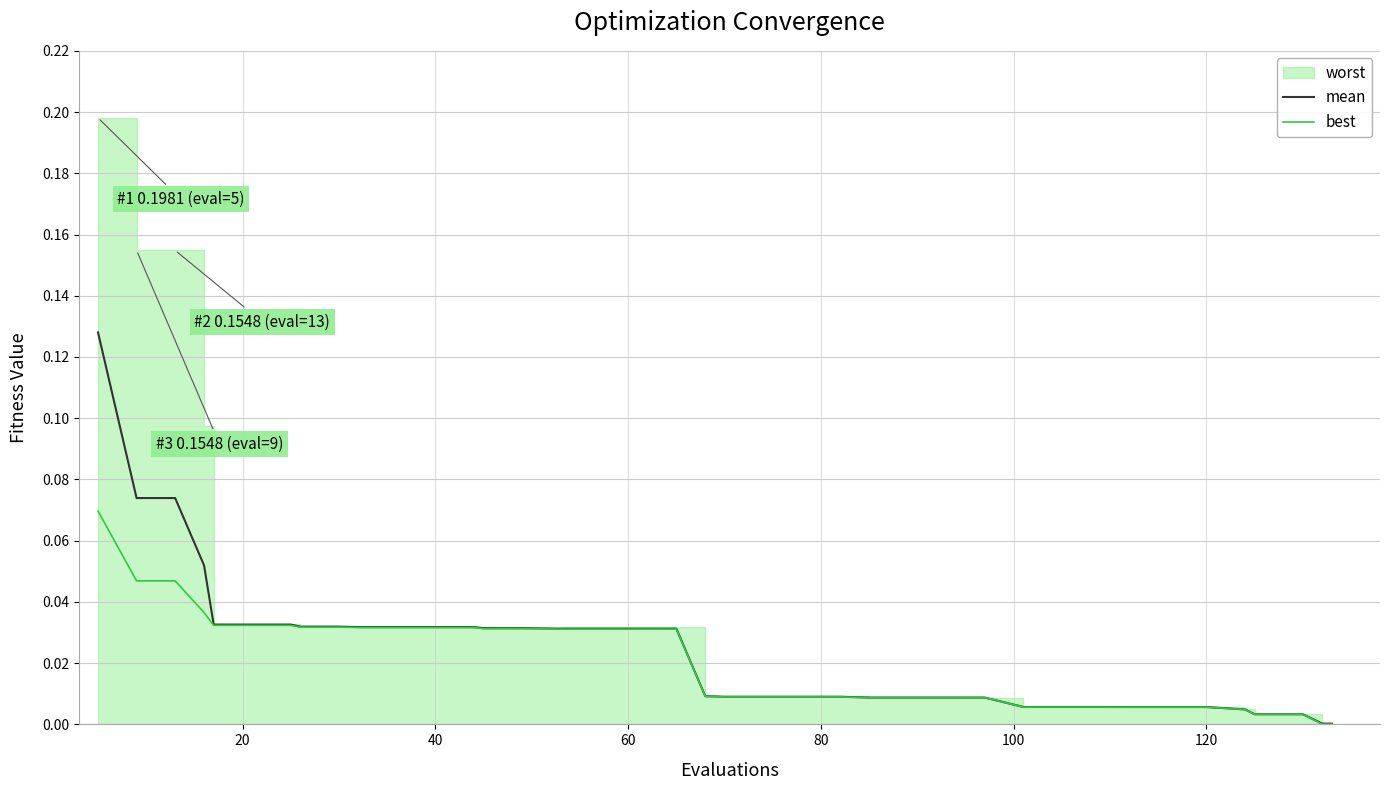

True or false: best has more than 1 points higher than both neighbors.

False